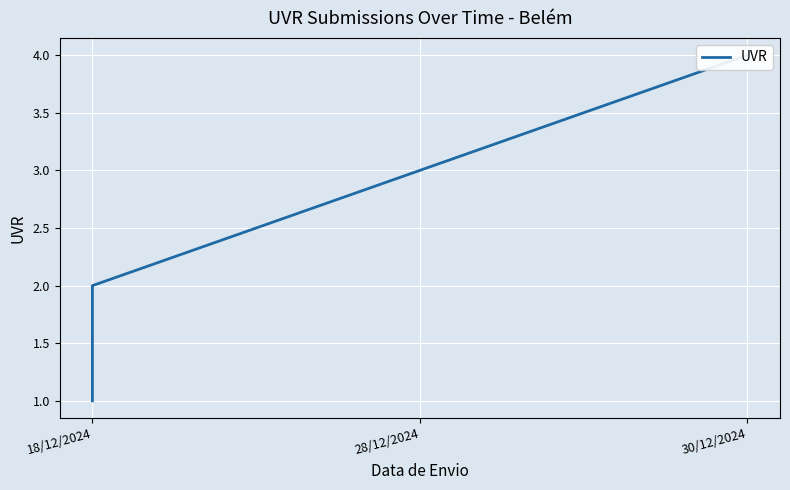

What is the change in value from 18/12/2024 to 28/12/2024?

+1